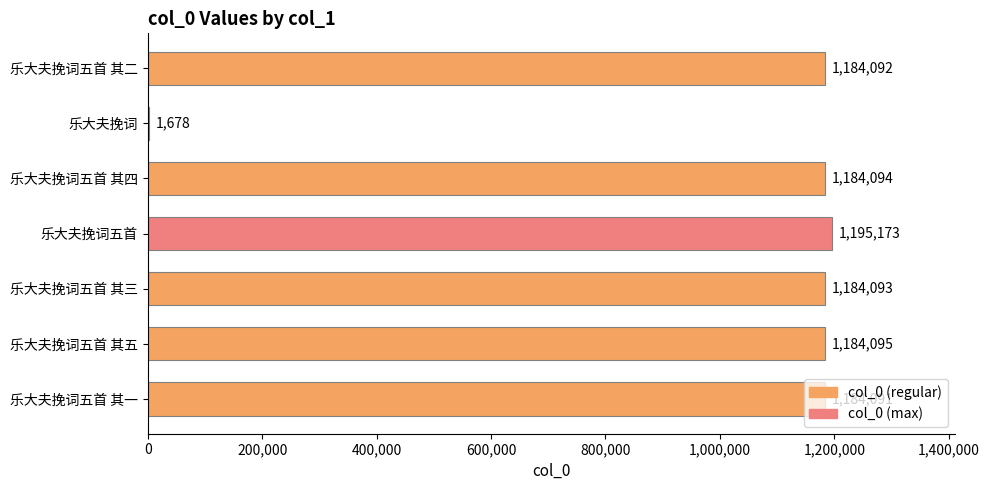

What is the sum of the values at 乐大夫挽词五首 其五 and 乐大夫挽词五首 其一?

2368186